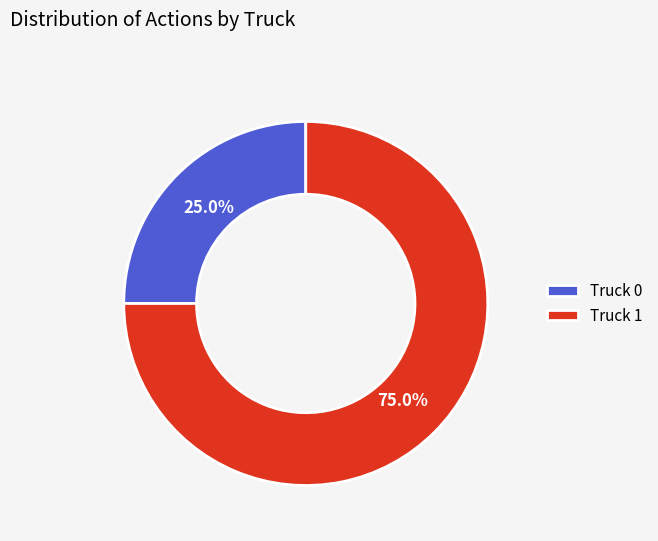

Is it true that Truck 1 is 75% of the pie?

True